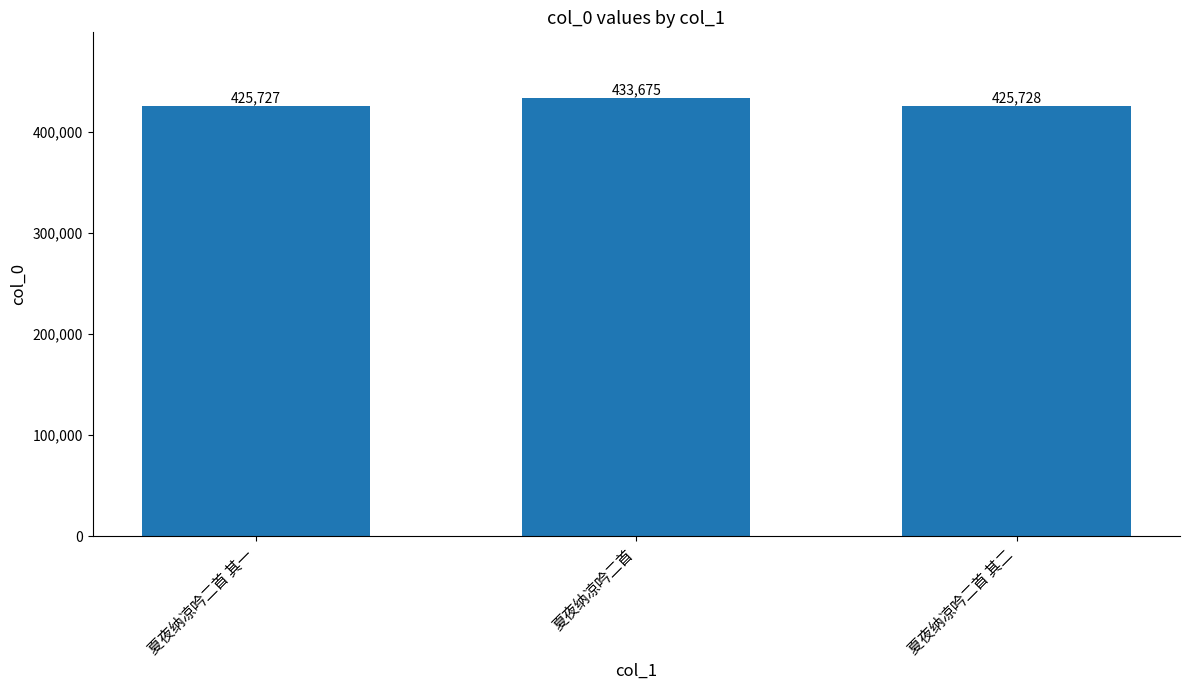

What is the label of the 1st bar from the right?

夏夜纳凉吟二首 其二